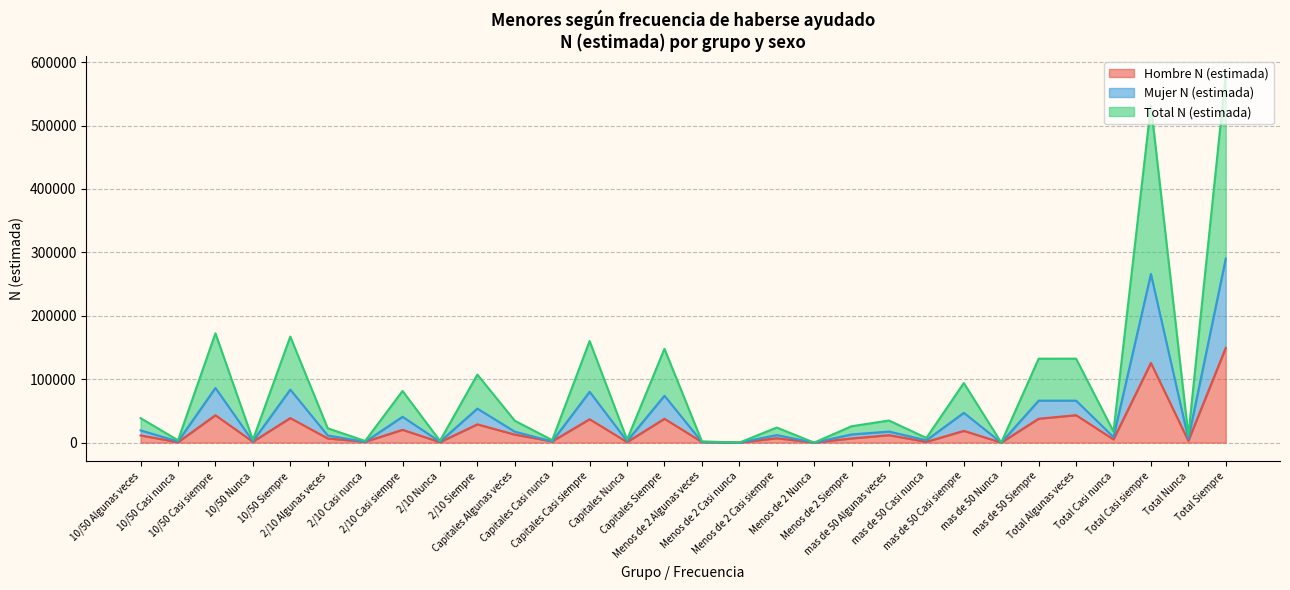

What is the value of the Total N (estimada) point at the 8th from the left?

40723